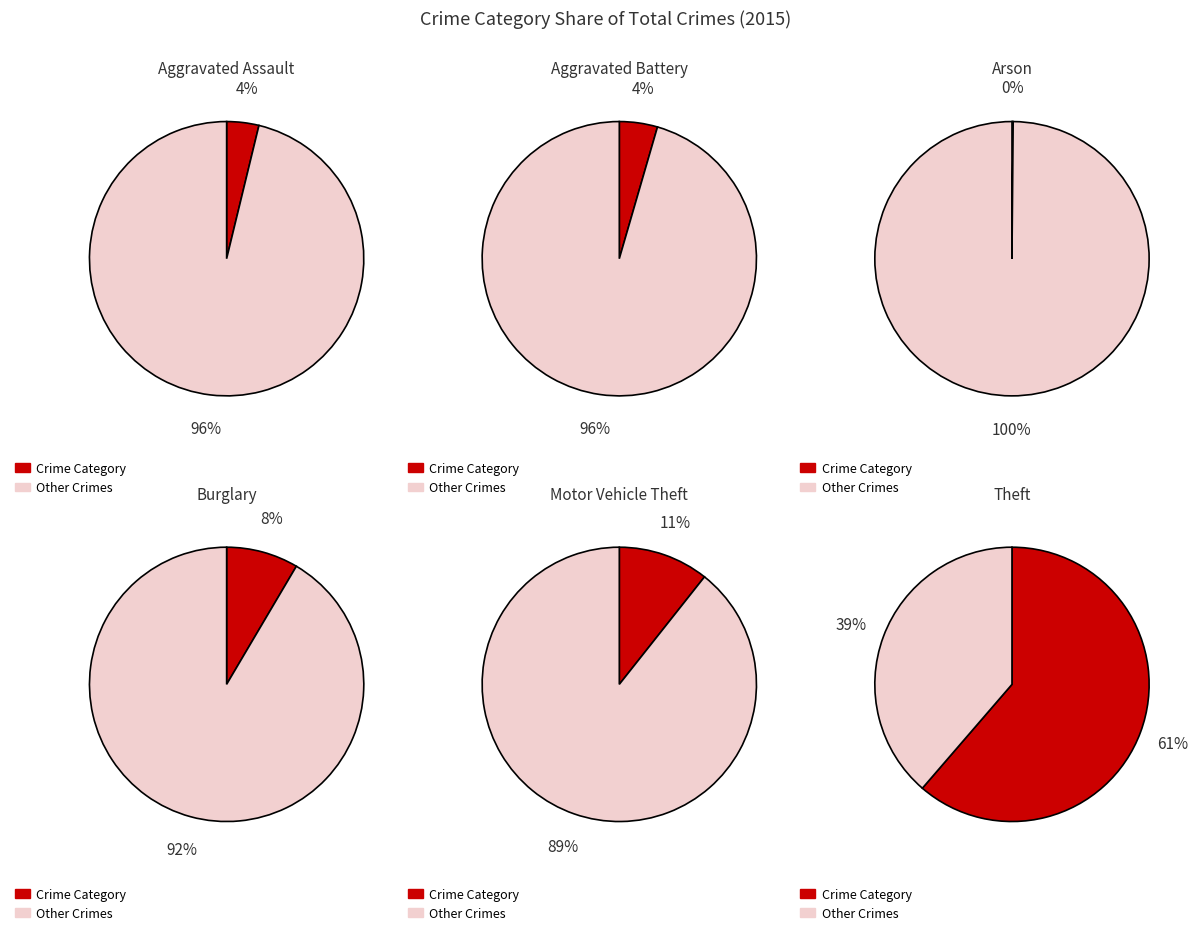

Which category has the biggest portion of the pie?

Theft